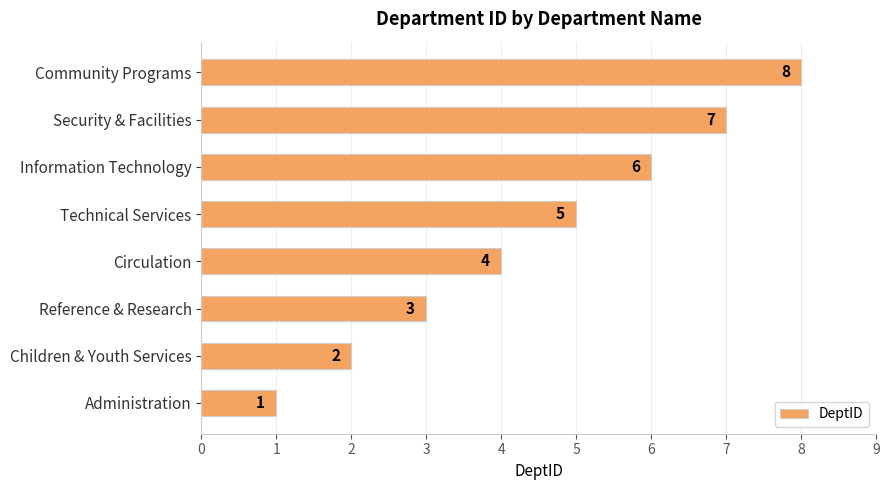

What is the ratio of the value at Children & Youth Services to the value at Administration?

2.0